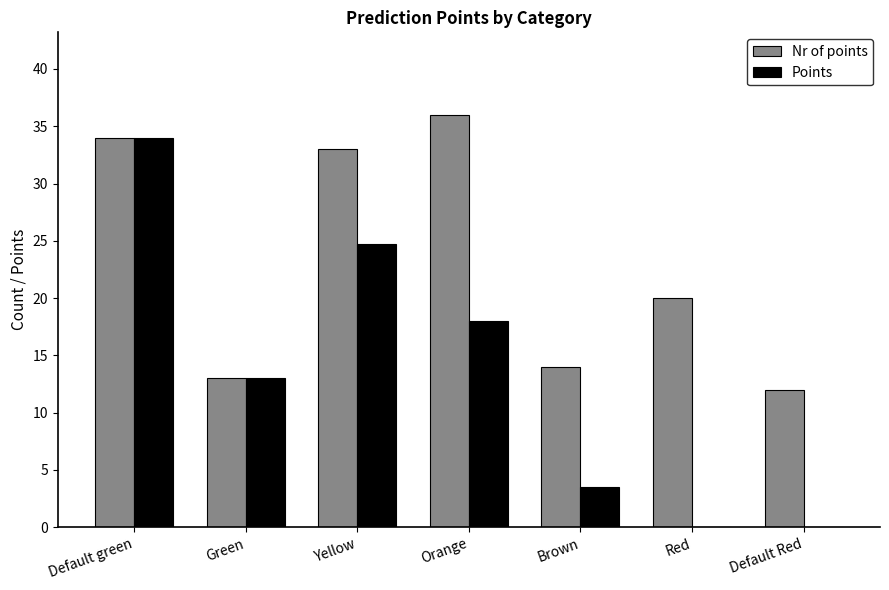

Which series has the largest total across all categories?

Nr of points